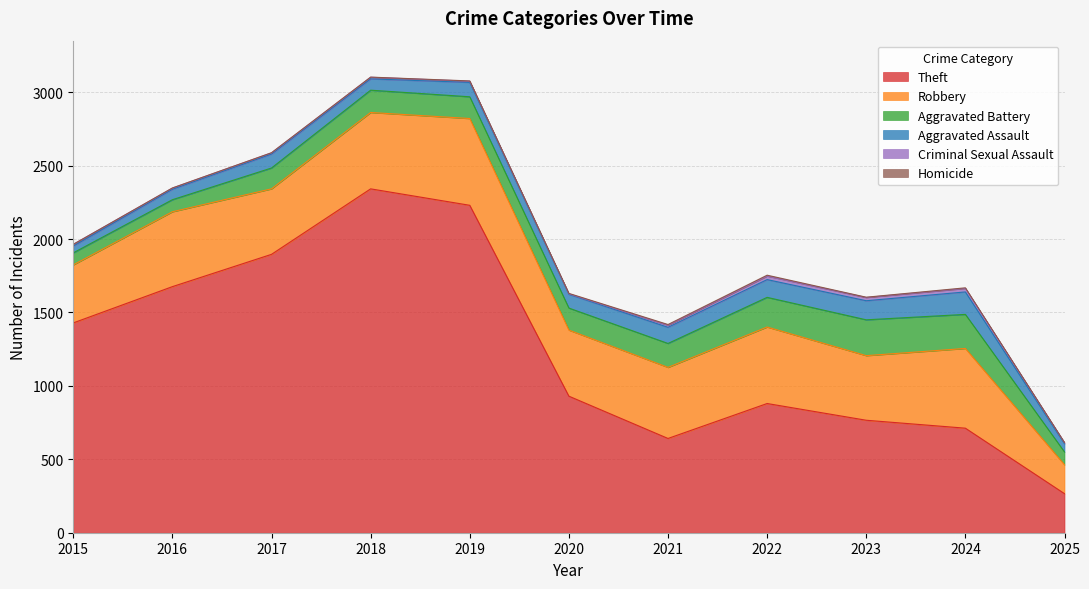

What is the difference between the highest and lowest values at 2018?

2341